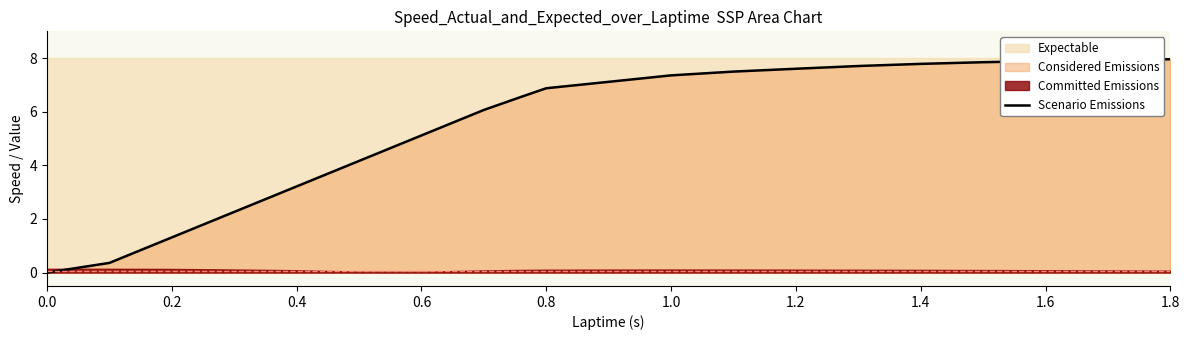

What is the average value?

5.6